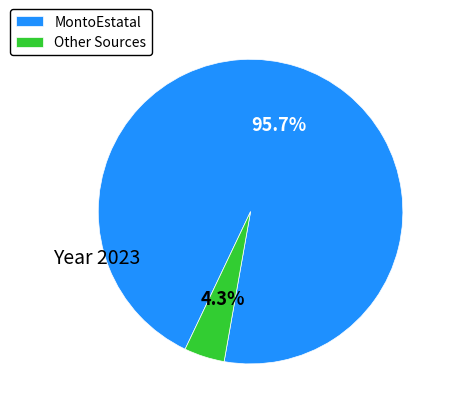

What is the largest slice in the pie chart?

MontoEstatal